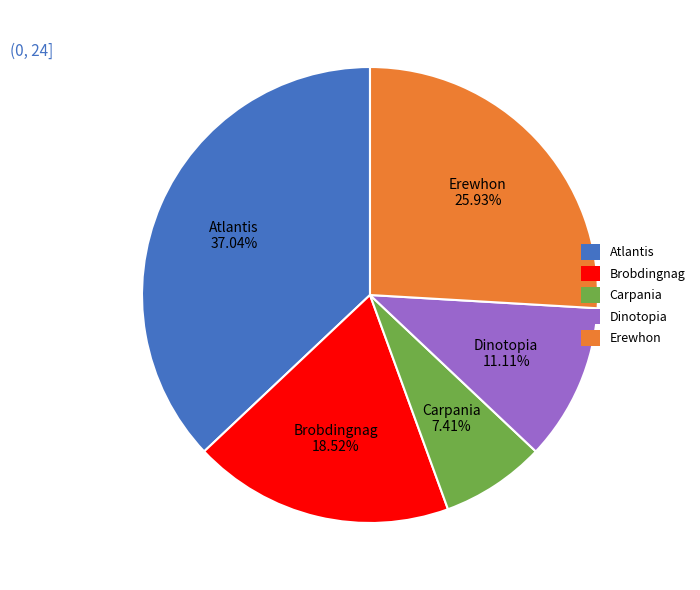

Which category has the smallest portion of the pie?

Carpania